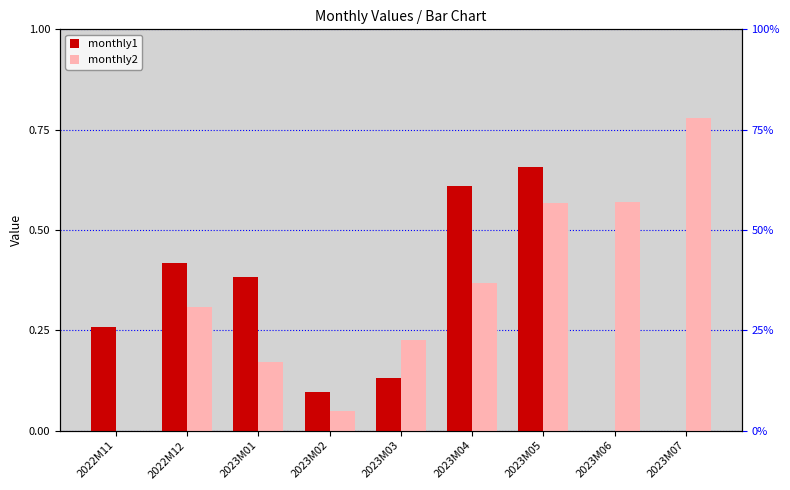

Which series has the widest spread of values?

monthly2